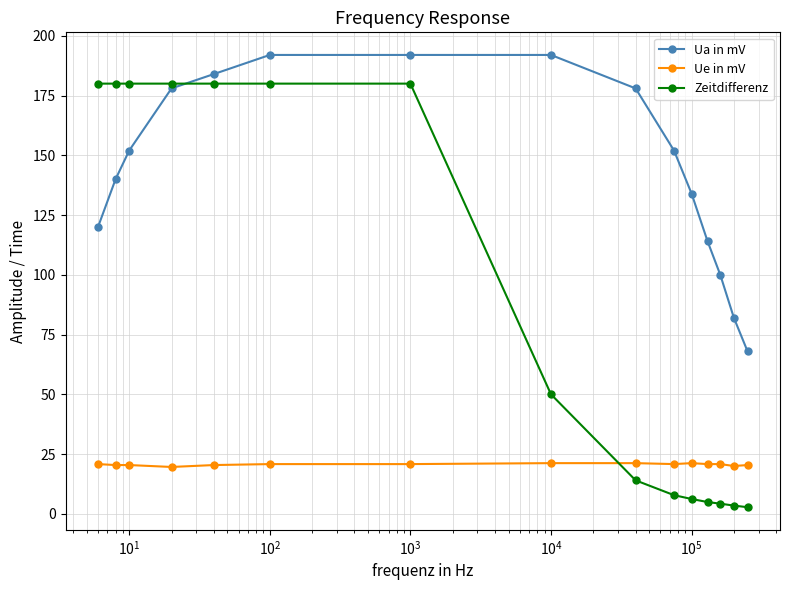

What is the difference between the maximum and second lowest values in the Ue in mV series?

1.2